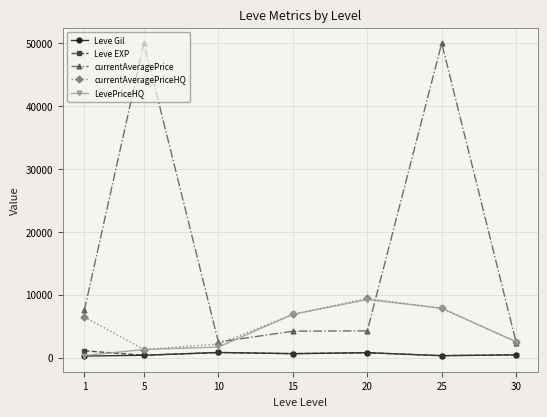

Where is the first local minimum for currentAveragePrice?

10